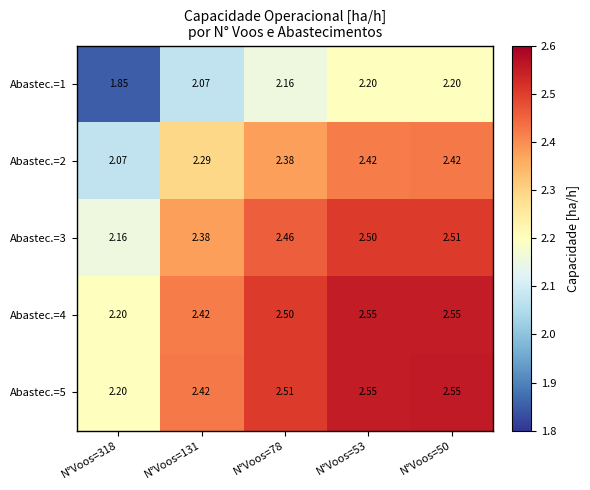

Is the value of Abastec.=4 at N°Voos=50 greater than the value of Abastec.=2 at N°Voos=318?

Yes